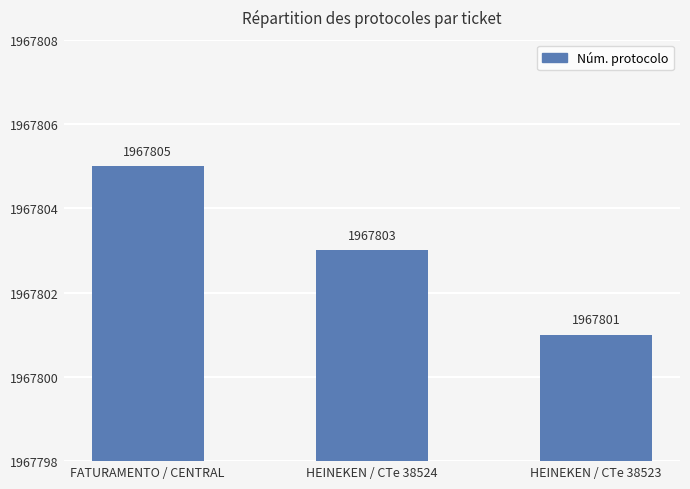

How many values are below 1967803?

1